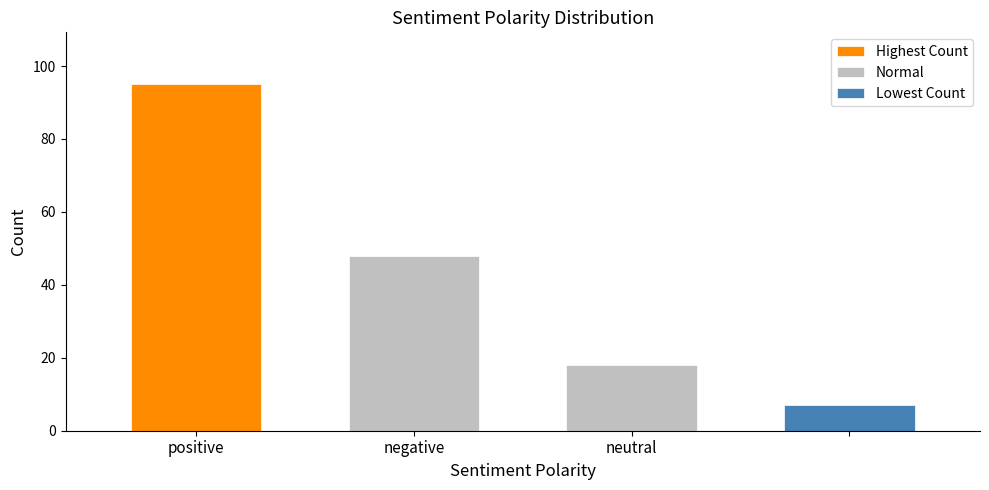

Where does the data first go above 48?

positive